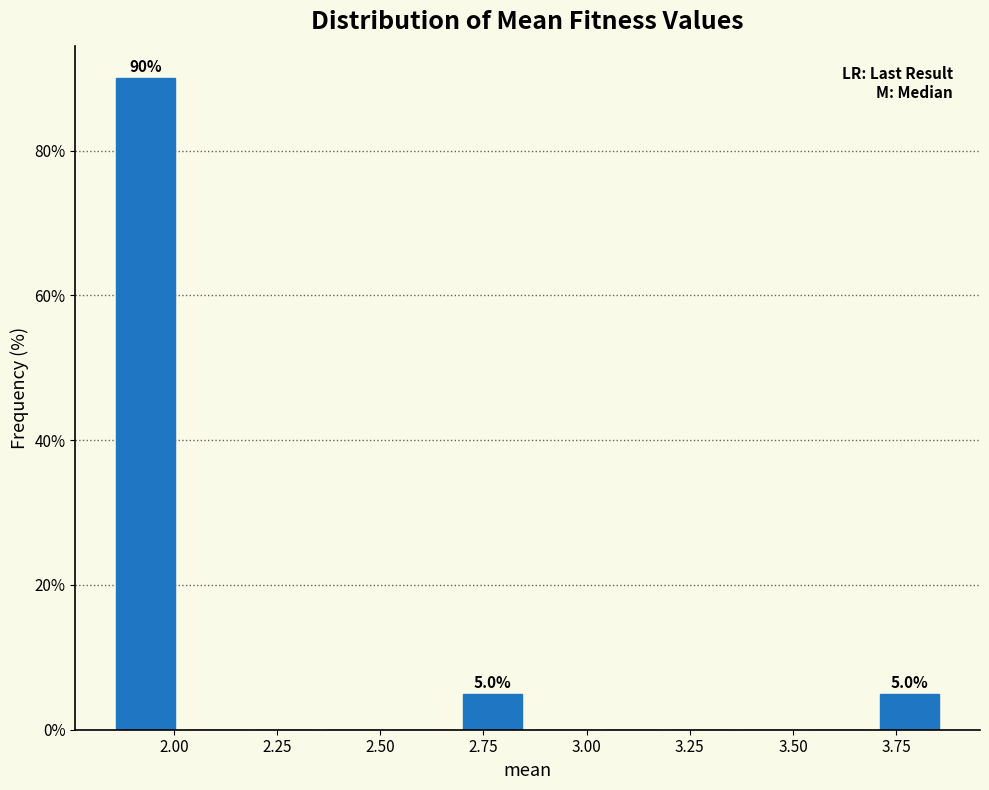

Around what value on the x-axis is the tallest bar? Give the approximate position of its centre, as read against the axis.

1.95